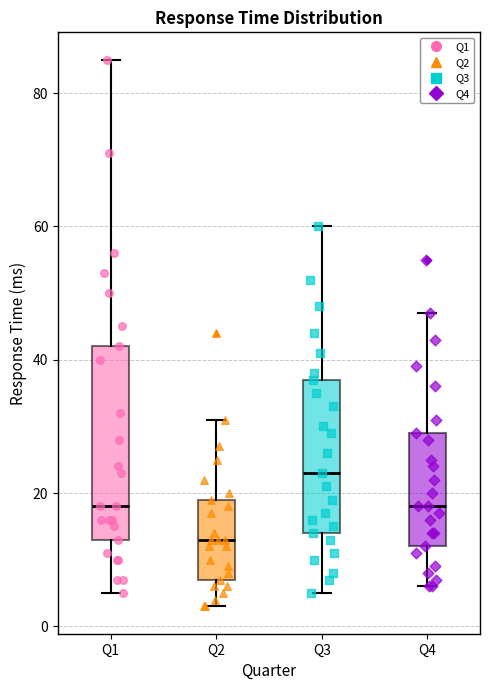

Comparing the boxes themselves (not the whiskers), which one is the tallest?

Q1